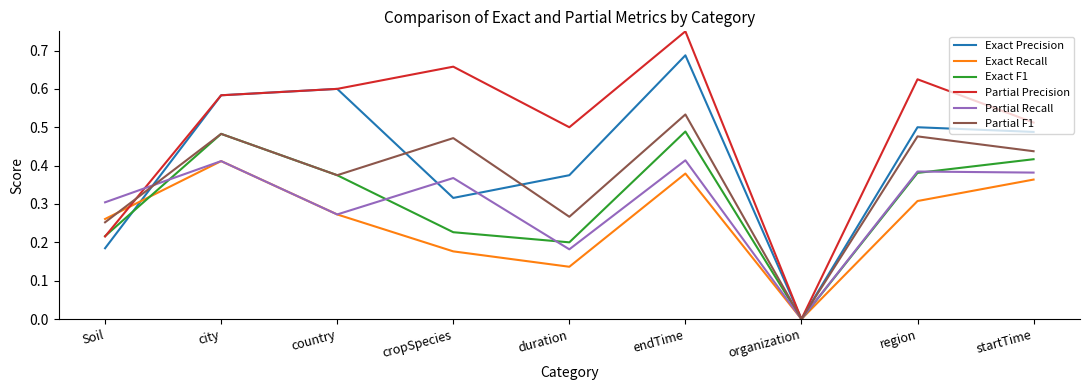

Is the value of Partial Recall at endTime greater than the value of Exact Precision at Soil?

Yes